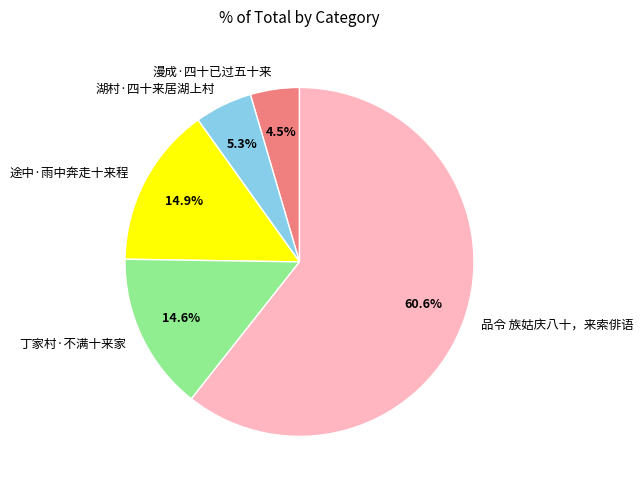

What percentage is the 品令 族姑庆八十，来索俳语 slice, to the nearest percent?

61%